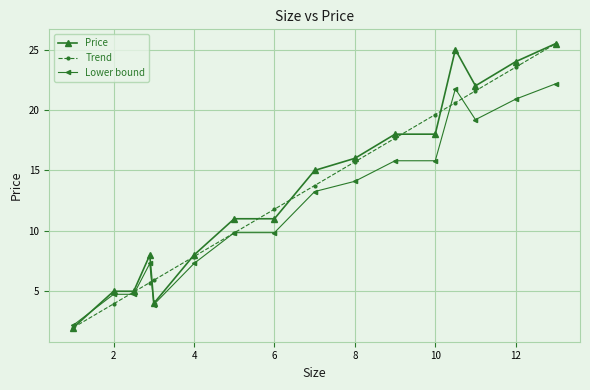

At how many categories does at least one series exceed 3?

15